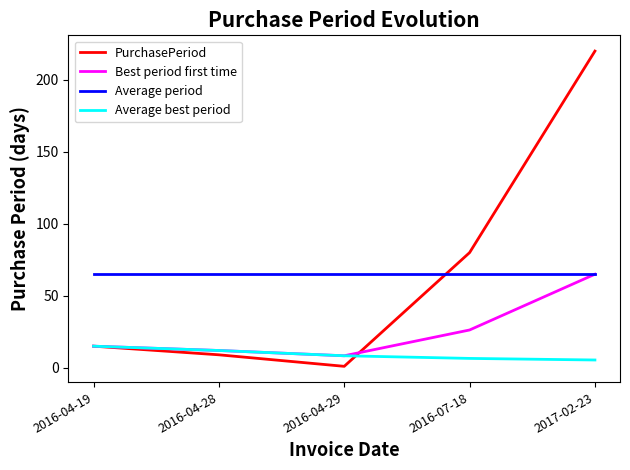

What is the average value of the Average period series?

65.0